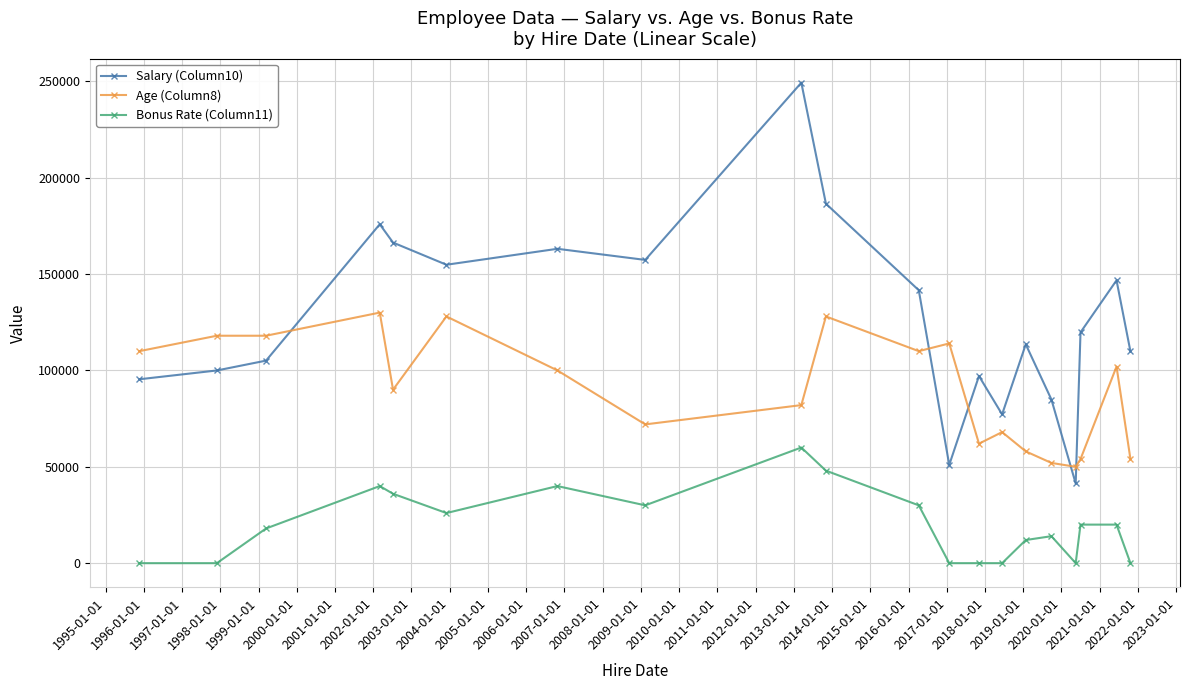

True or false: Salary (Column10) and Bonus Rate (Column11) cross at least once.

False